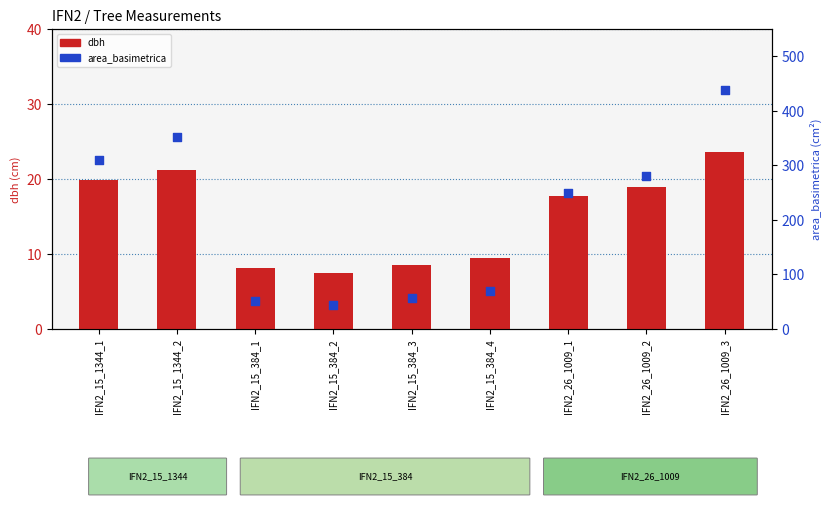

What are all the series names shown in the legend?

dbh, area_basimetrica